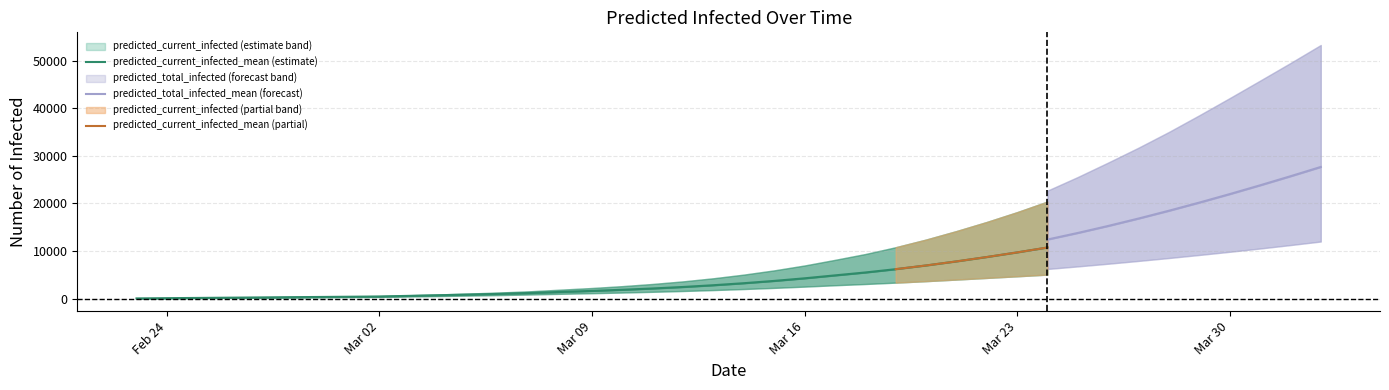

What is the value of the predicted_total_infected_lower point at the 31st from the left?

6241